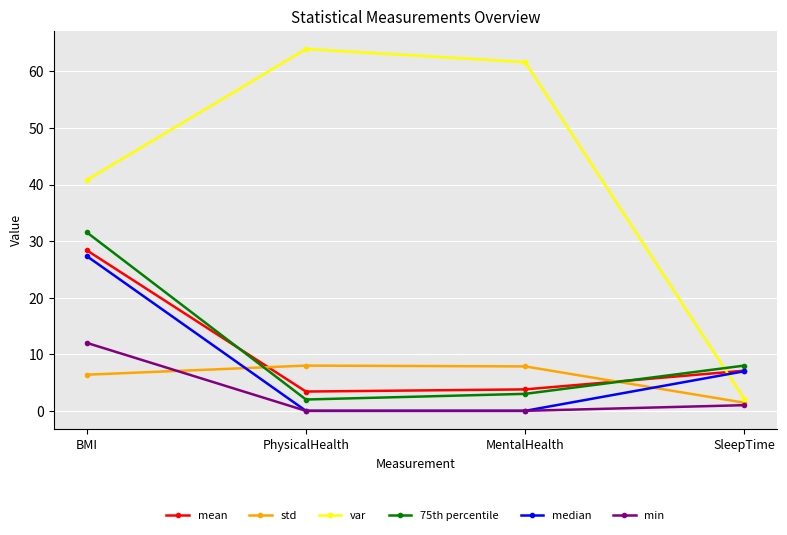

The mean series shows 0.8 at PhysicalHealth. True or false?

False